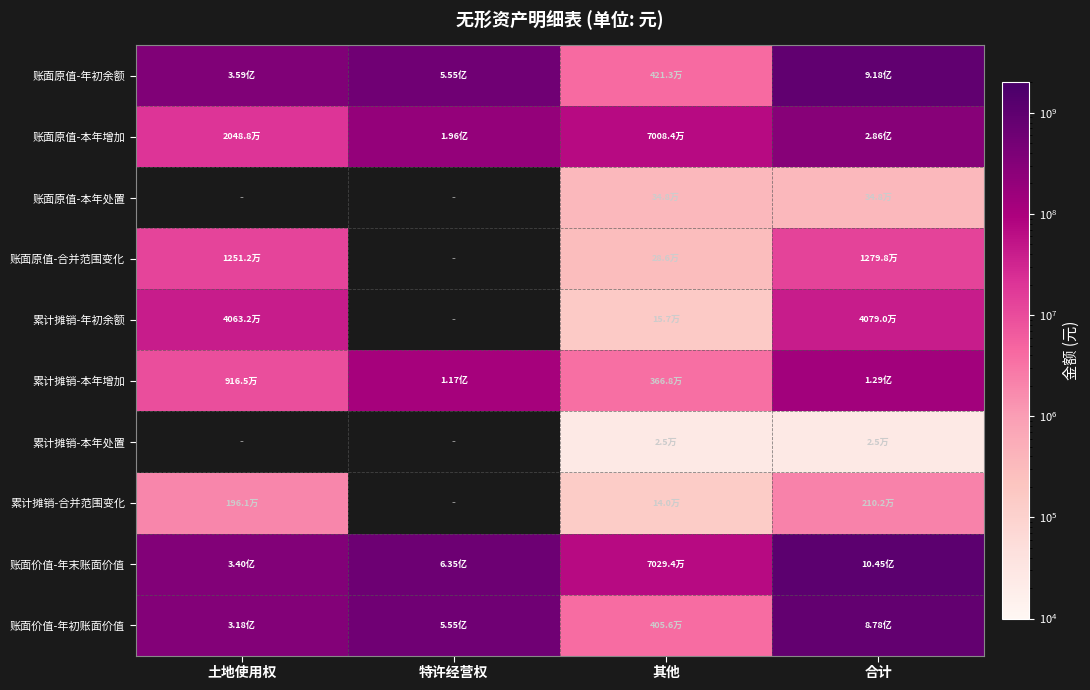

Which series changed the most between 土地使用权 and 其他?

账面原值-年初余额